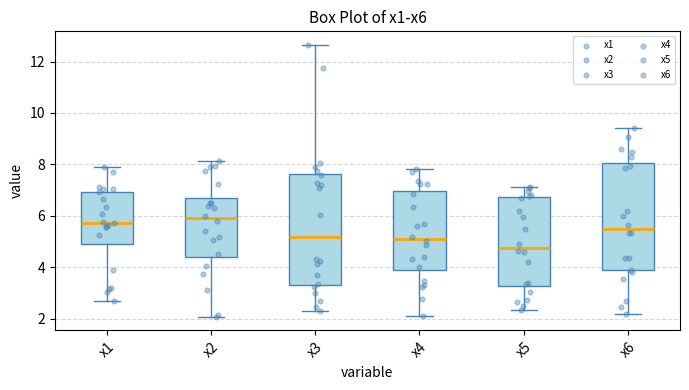

Reading left to right, read every box against the y-axis: the position of its median line, the range the box covers, and the ends of its whiskers. The values are not printed on the chart, so give them approximately, as read against the axis.

x1: median 5.8, box 5.0 to 7.0, whiskers 2.6 to 7.8
x2: median 6.0, box 4.4 to 6.6, whiskers 2.0 to 8.2
x3: median 5.2, box 3.4 to 7.6, whiskers 2.2 to 12.6
x4: median 5.0, box 3.8 to 7.0, whiskers 2.0 to 7.8
x5: median 4.8, box 3.2 to 6.8, whiskers 2.4 to 7.2
x6: median 5.4, box 3.8 to 8.0, whiskers 2.2 to 9.4